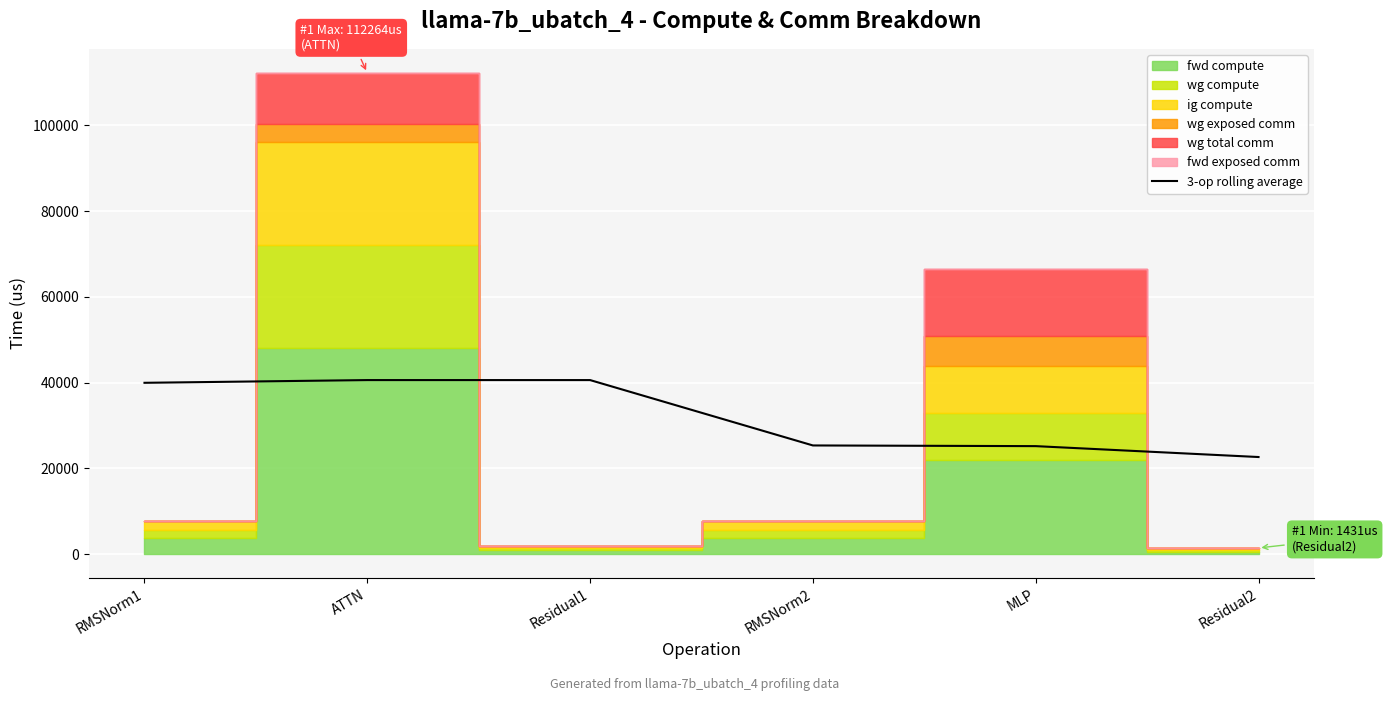

What is the highest value of the 3-op rolling average series?

40599.3